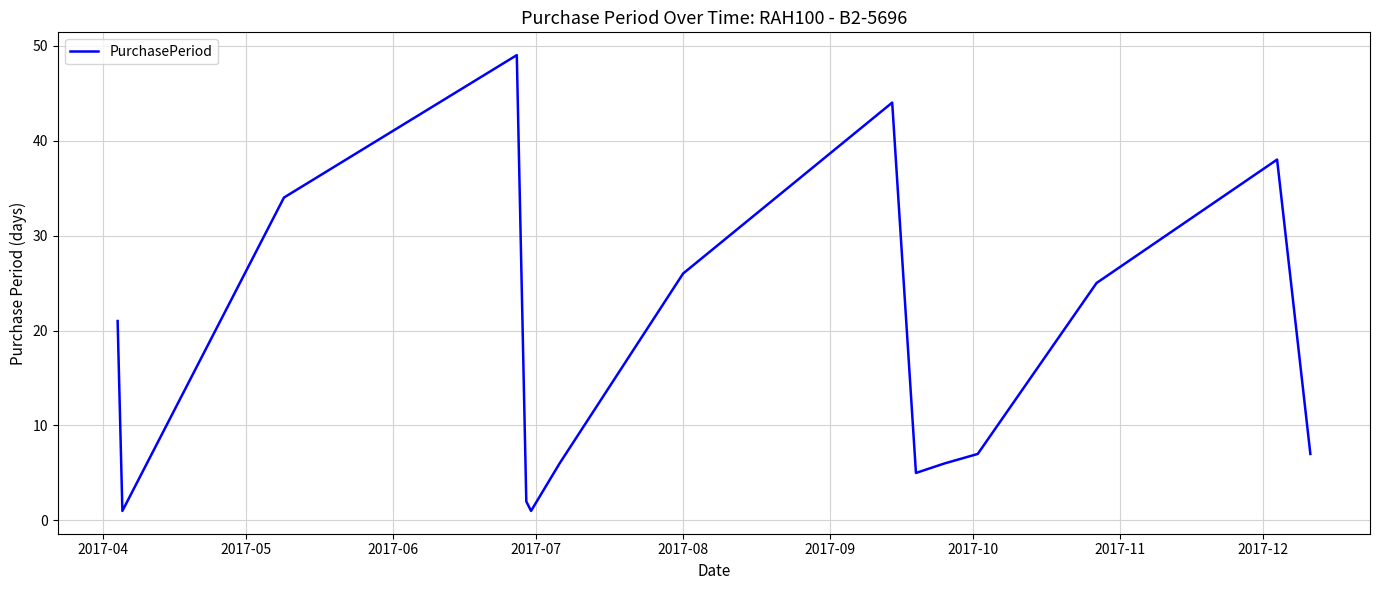

What is the difference between the second highest and minimum values?

43